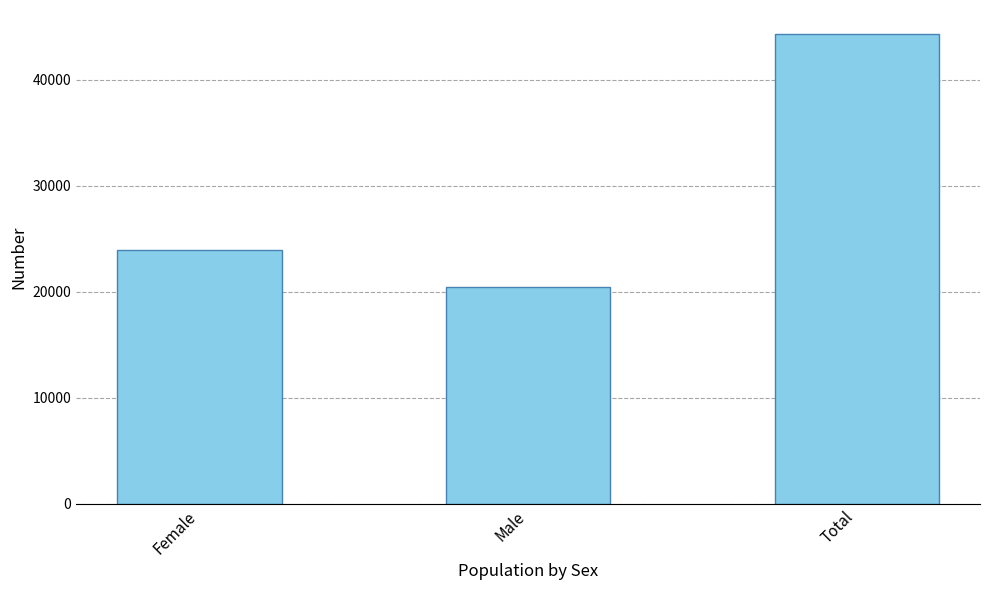

What is the change in value from Male to Total?

+23940